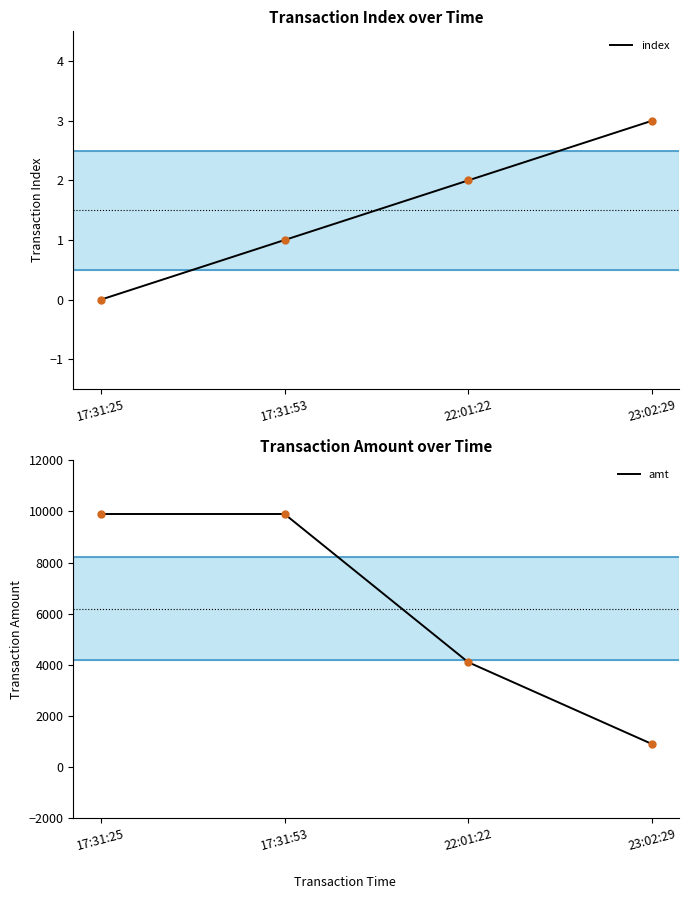

At which category does the chart reach its peak across all series?

17:31:25